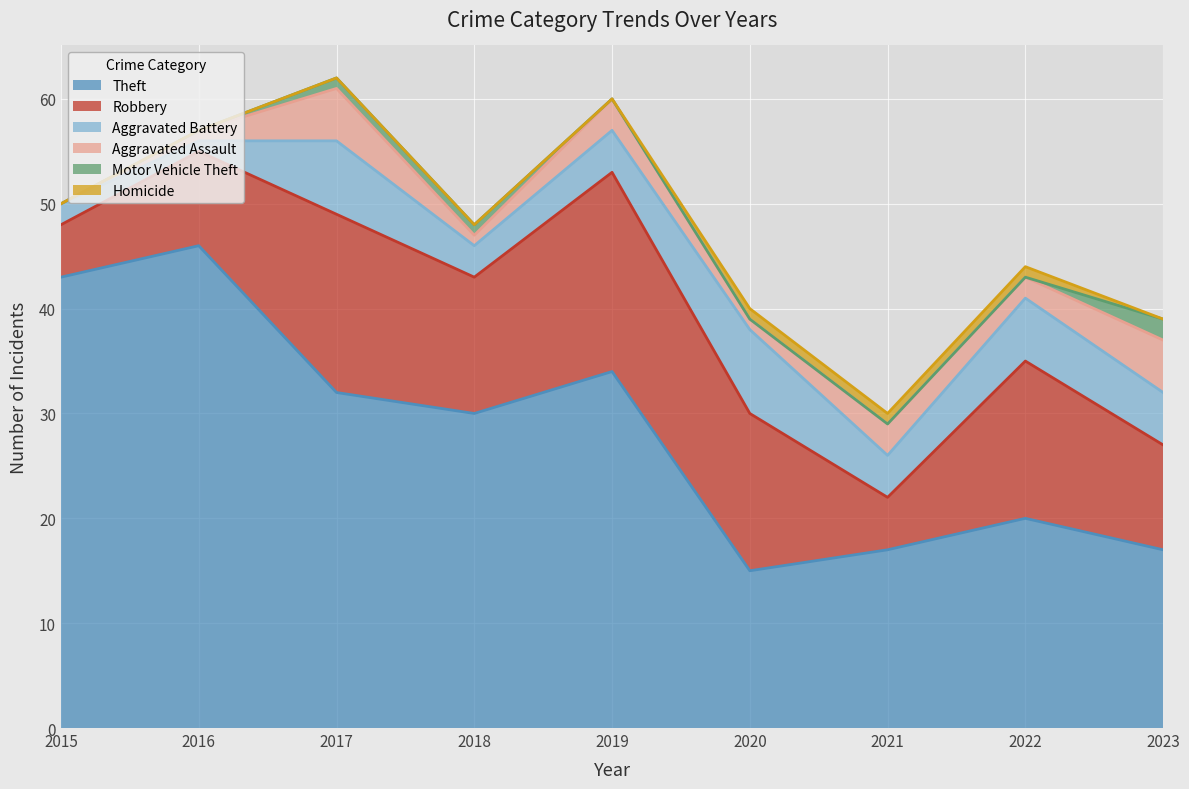

True or false: Motor Vehicle Theft and Aggravated Assault intersect in this chart.

False